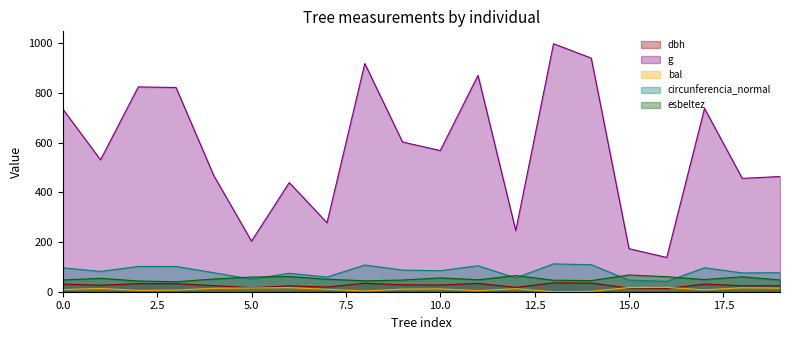

Which series has the widest spread of values?

g